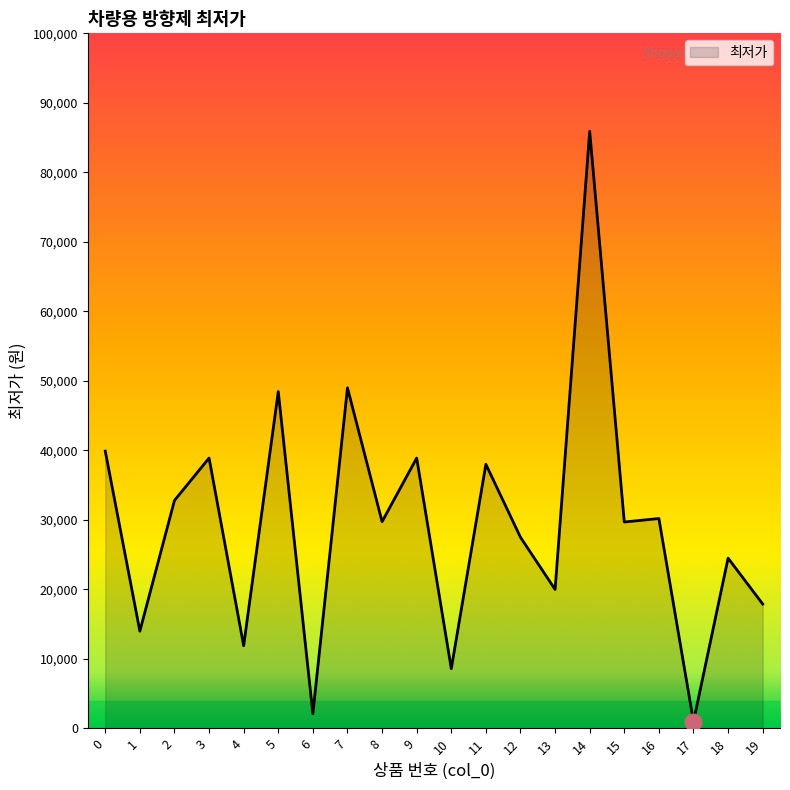

At which category does the chart reach its peak across all series?

14